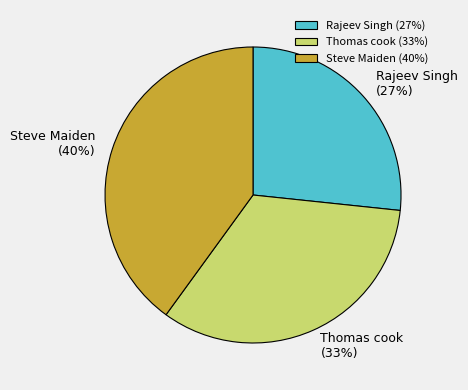

Between Steve Maiden and Rajeev Singh, which is larger?

Steve Maiden